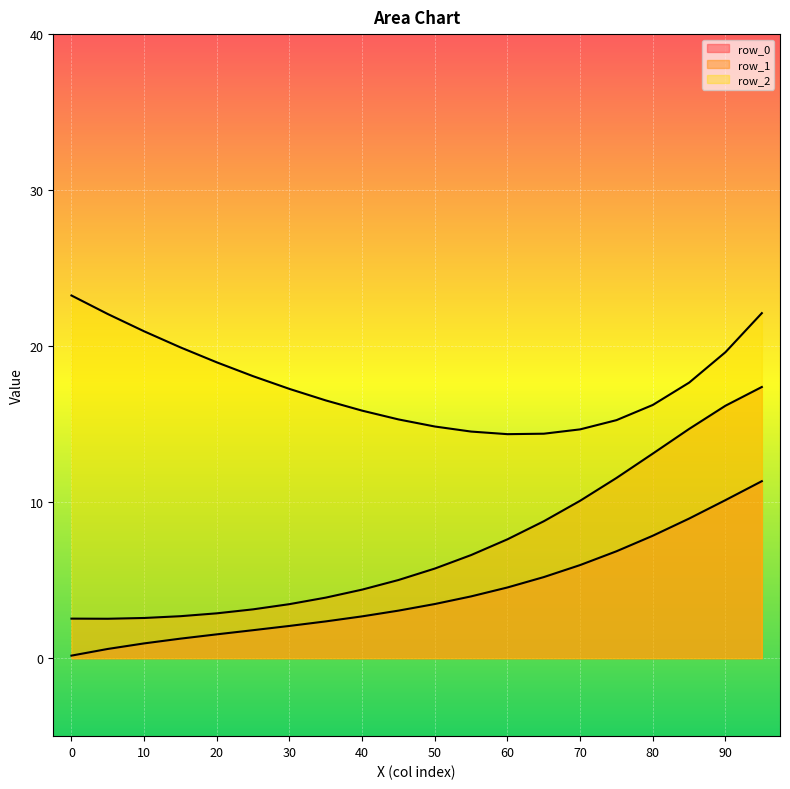

True or false: row_2 and row_1 cross at least once.

False